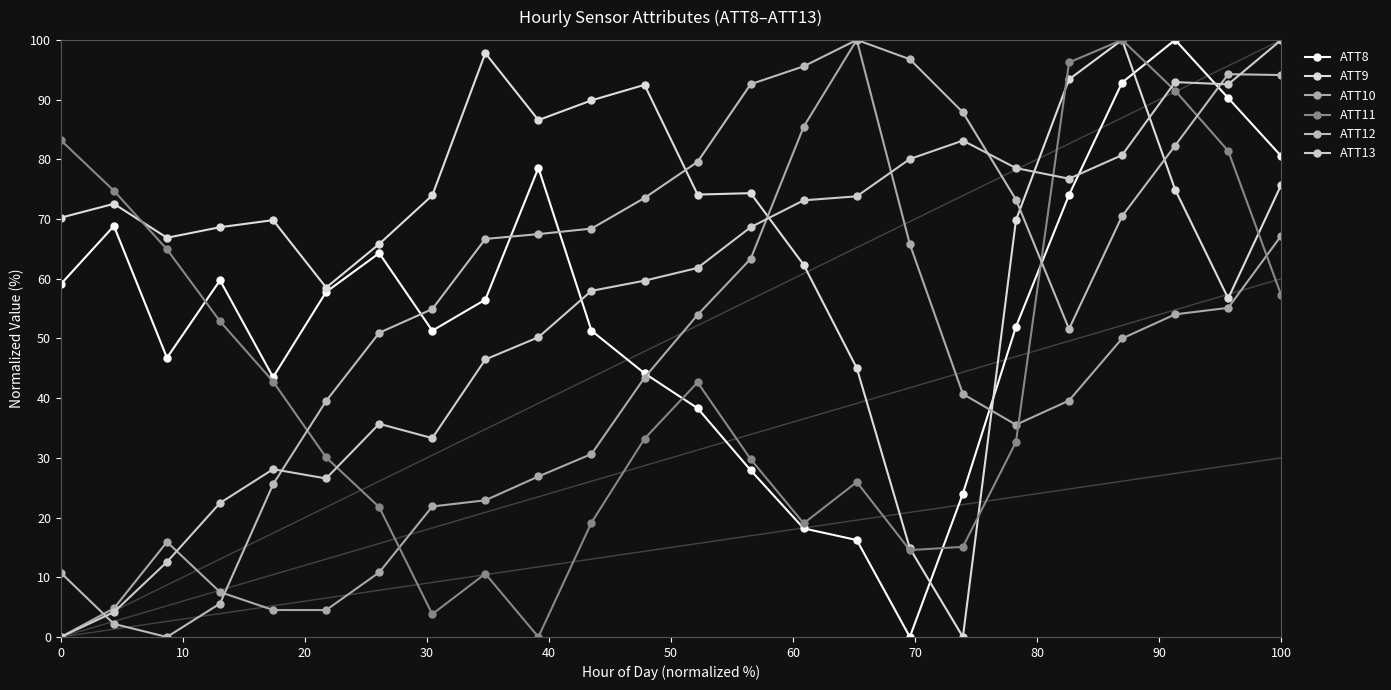

How many values in the ATT9 series exceed 72?

12